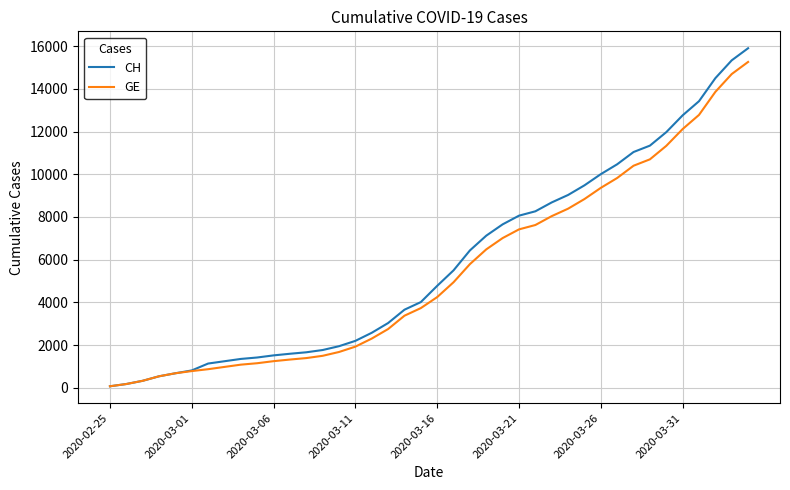

What is the maximum value for GE?

15258